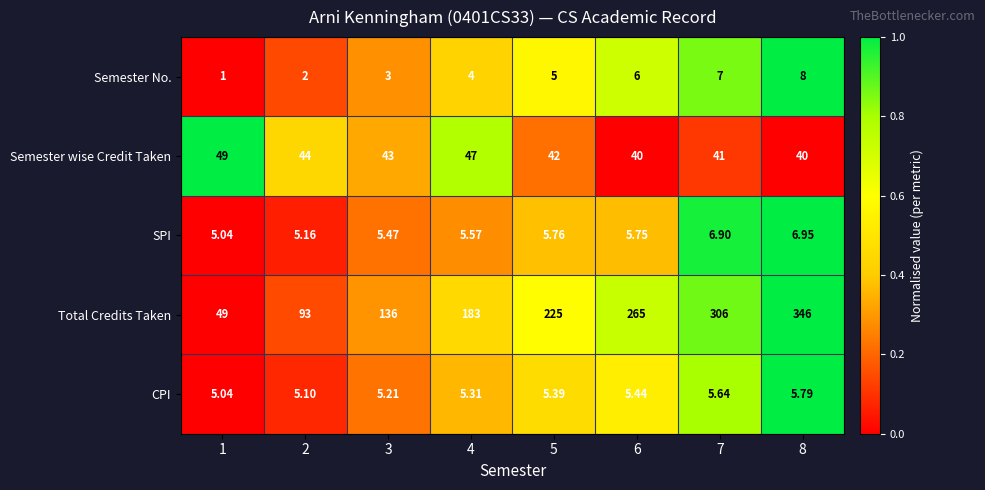

Is the value of SPI at 8 greater than the value of Total Credits Taken at 6?

No